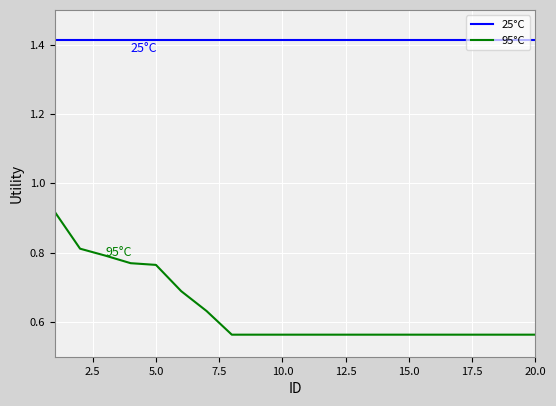

True or false: 95°C and 25°C intersect in this chart.

False